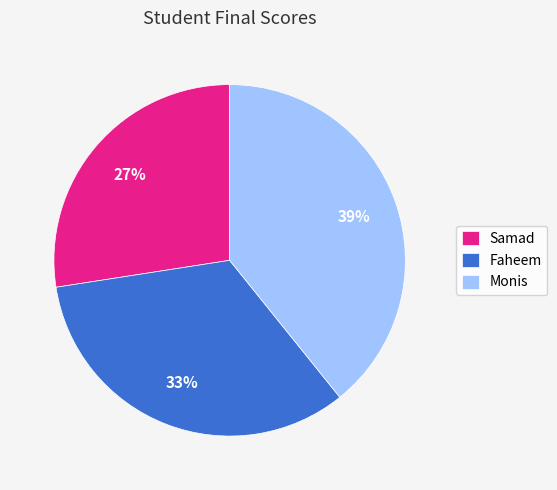

What is the ratio of the value at Monis to the value at Samad?

1.4